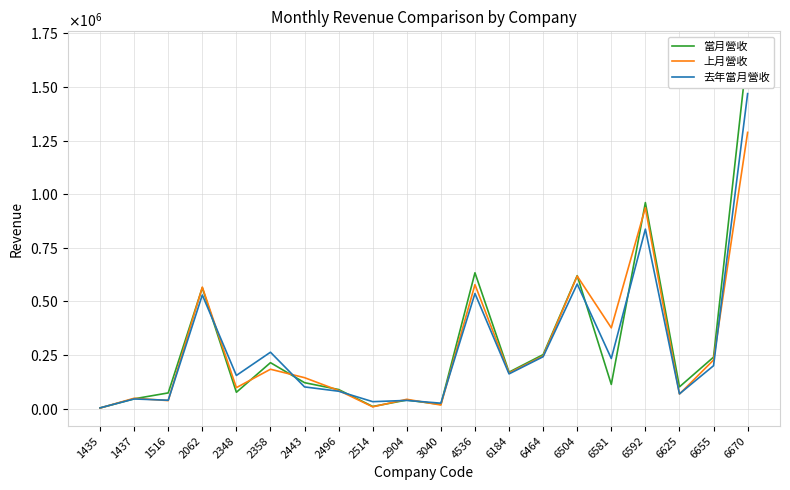

At which label does 上月營收 first exceed 165735?

2062